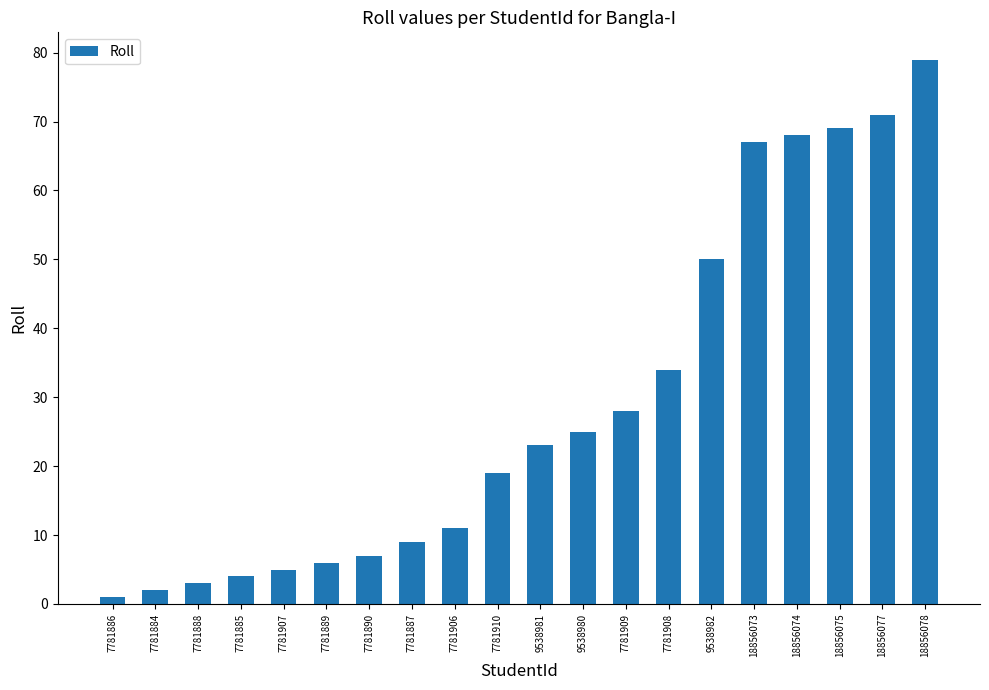

What is the label of the 13th bar from the left?

7781909